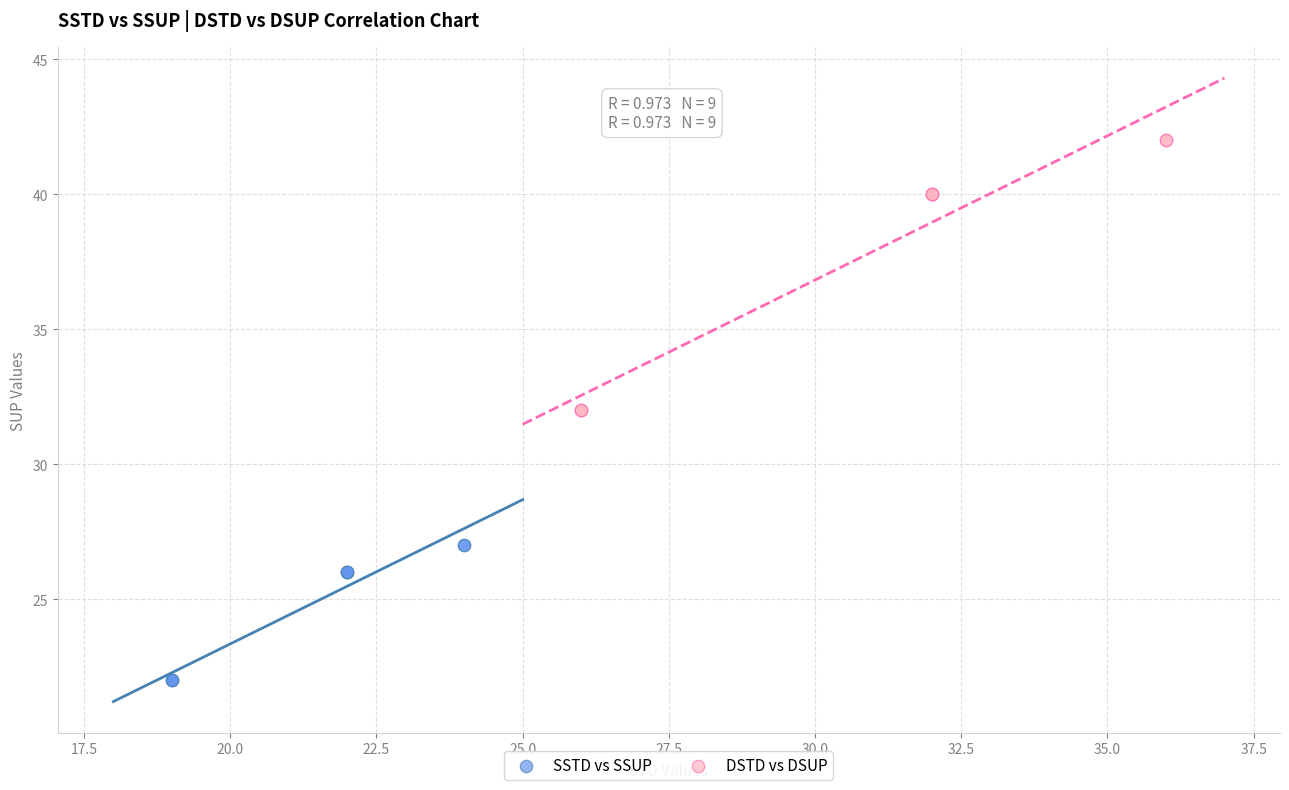

Which series contains the lowest Y value?

SSTD vs SSUP